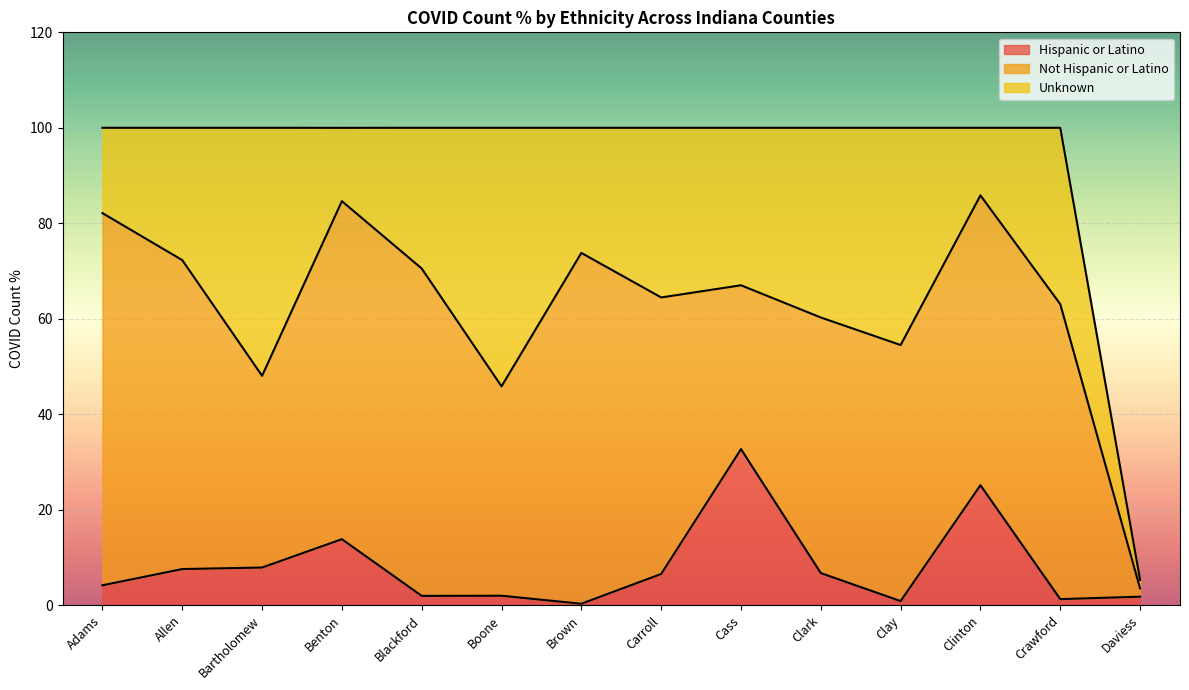

Which has a higher value, Blackford or Carroll?

Carroll